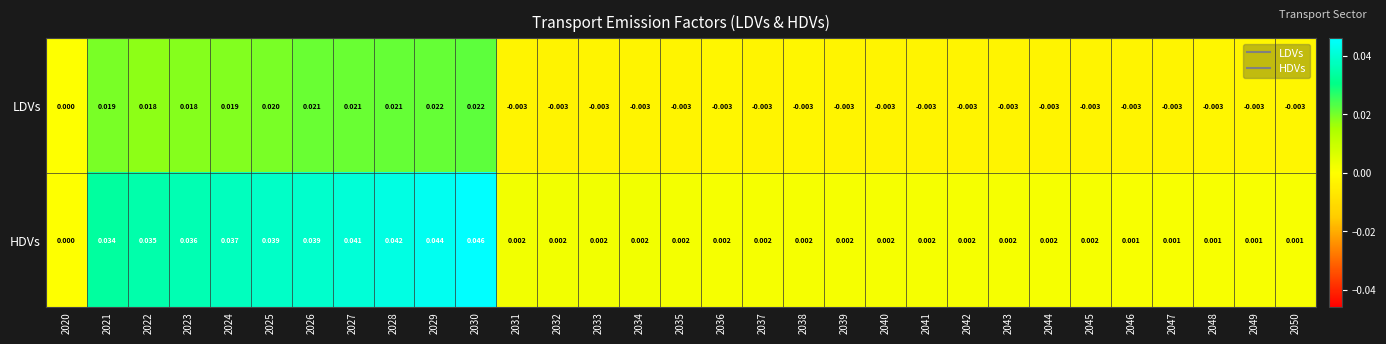

At 2036, list the series in order from largest to smallest.

HDVs, LDVs